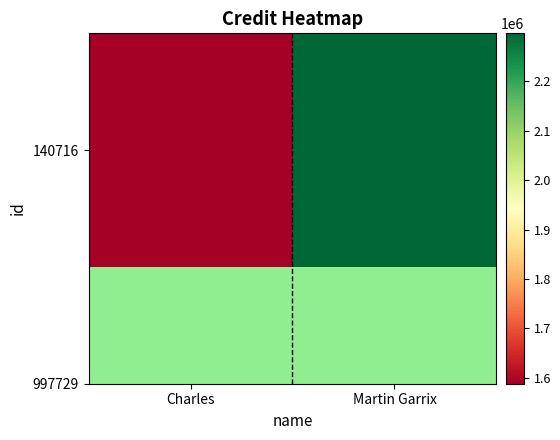

Reading left to right, transcribe all the data shown in this chart.

1587896	2297237